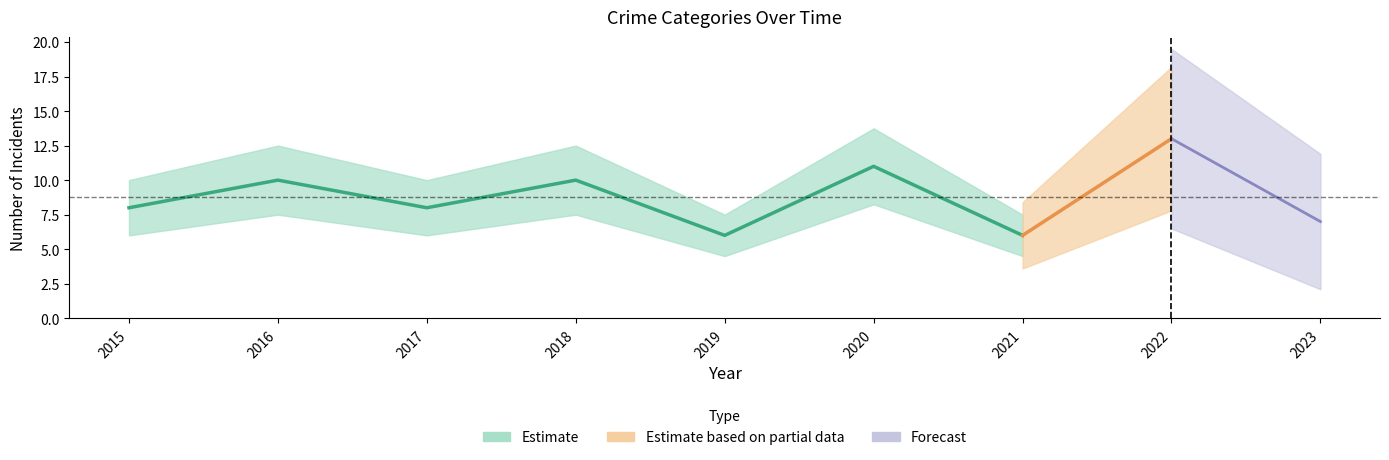

True or false: Aggravated Battery has a value of 0 at 2019.

False